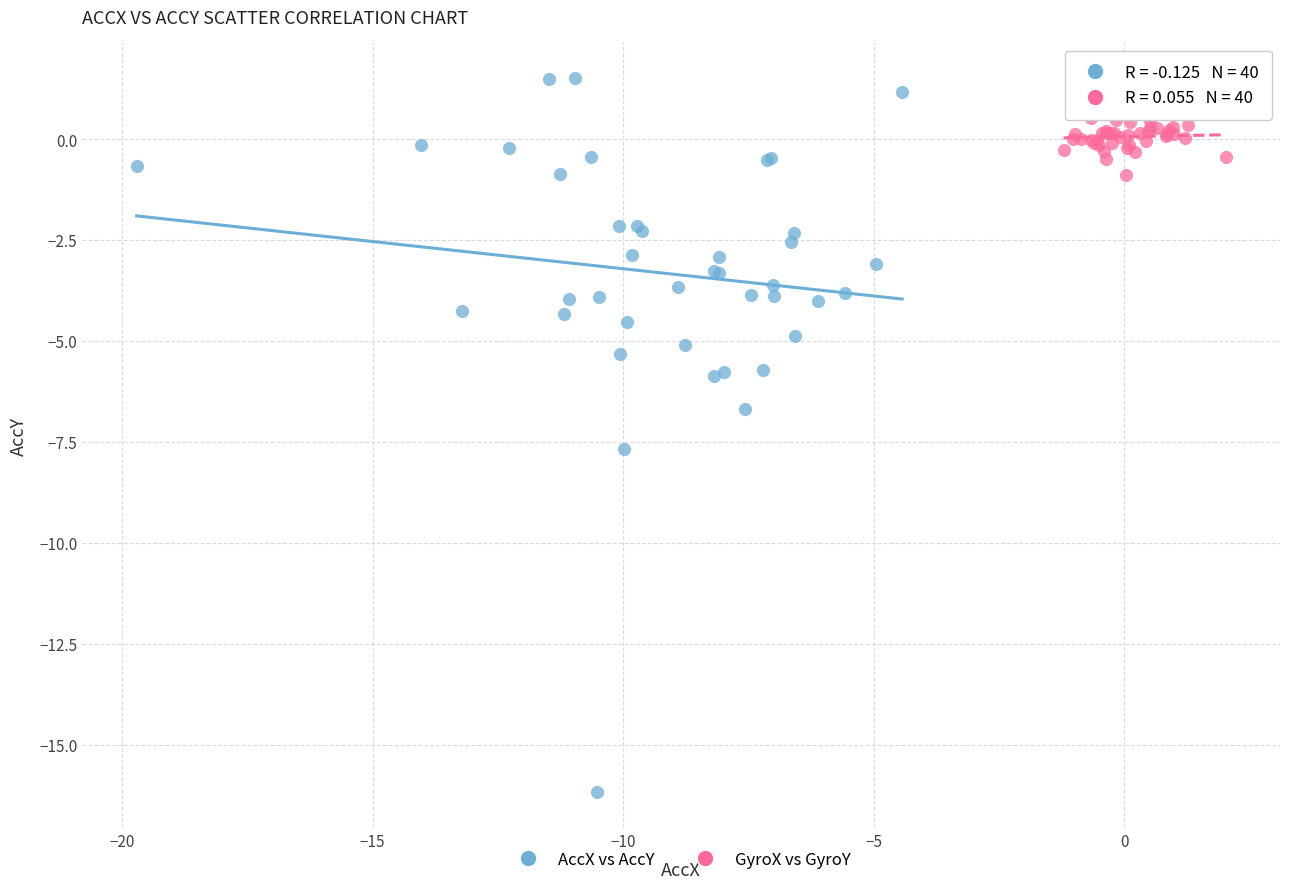

Which series has the widest spread of Y values?

AccX vs AccY